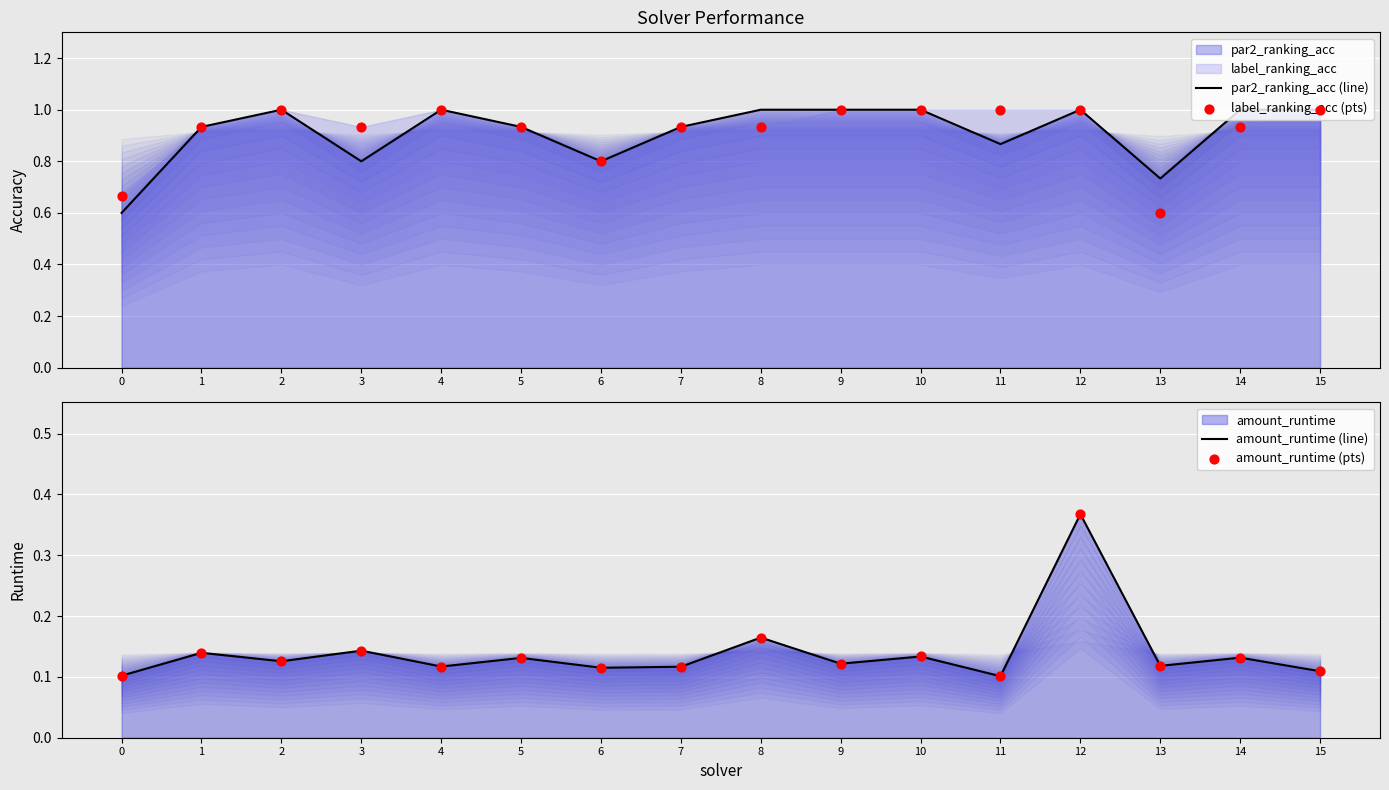

At which category is the sum across all series the highest?

12